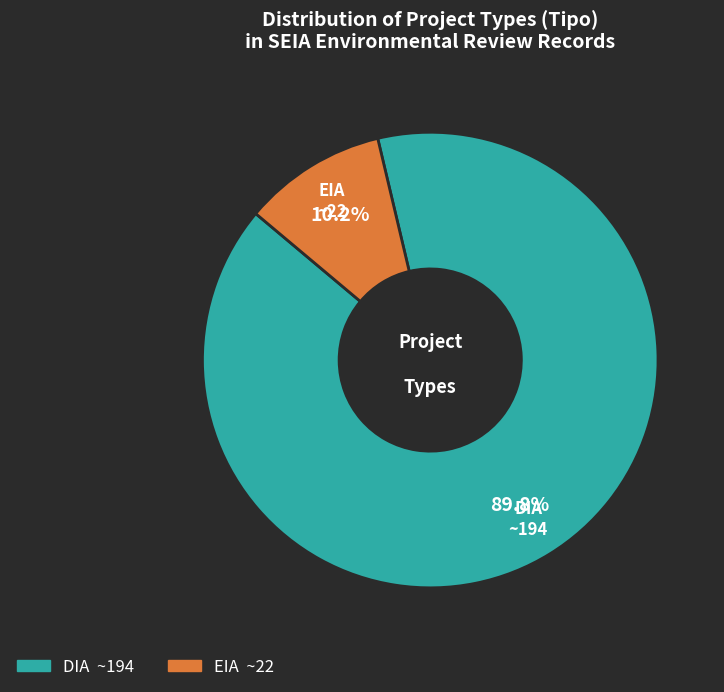

Which category has the smallest portion of the pie?

EIA